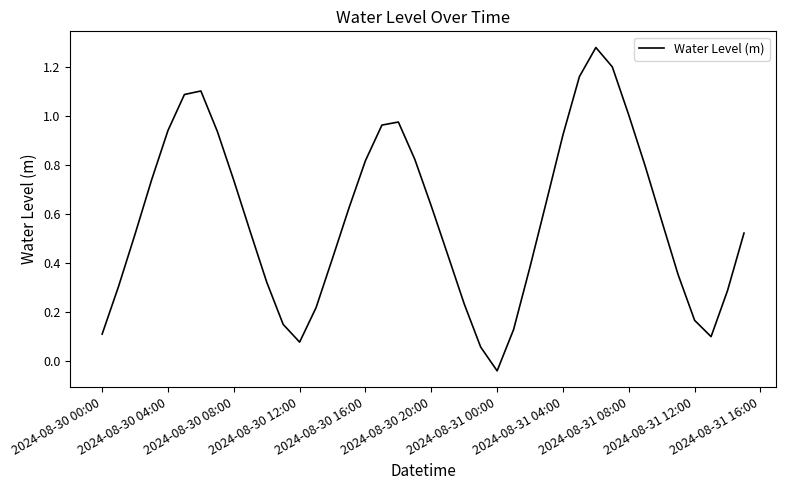

How many interior local valleys (lower than both neighbors) does the data have?

3